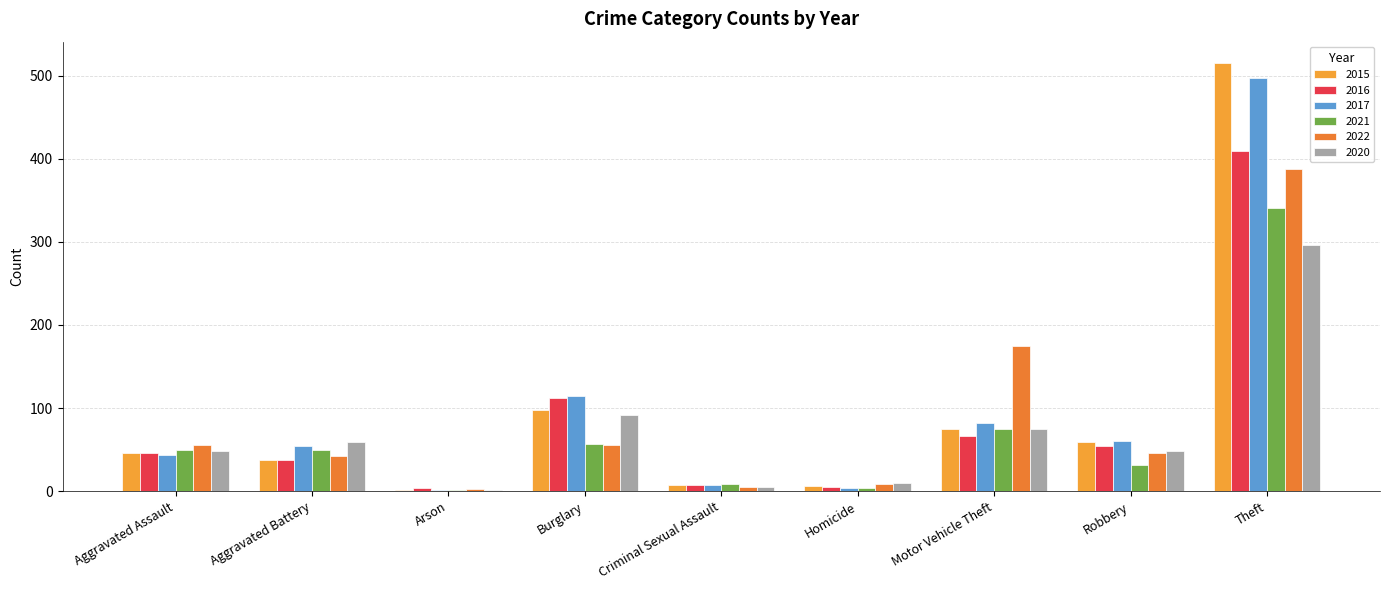

Count the number of data series in this chart.

6